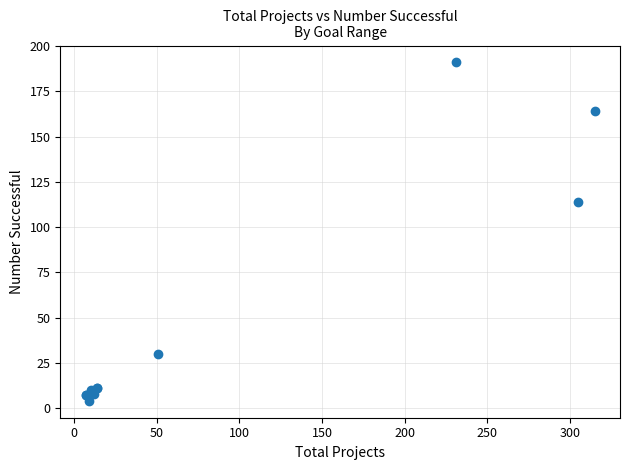

What Y value in the scatter plot is closest to 97?

114